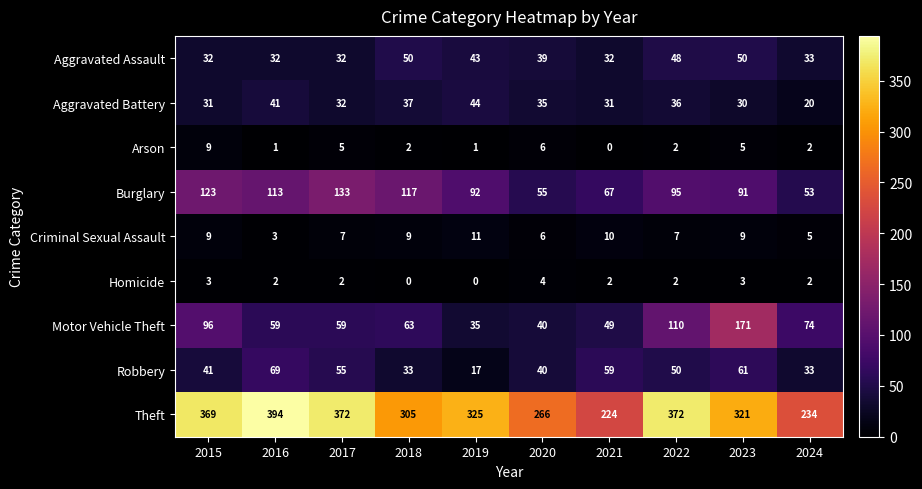

At how many categories does at least one series exceed 160?

10